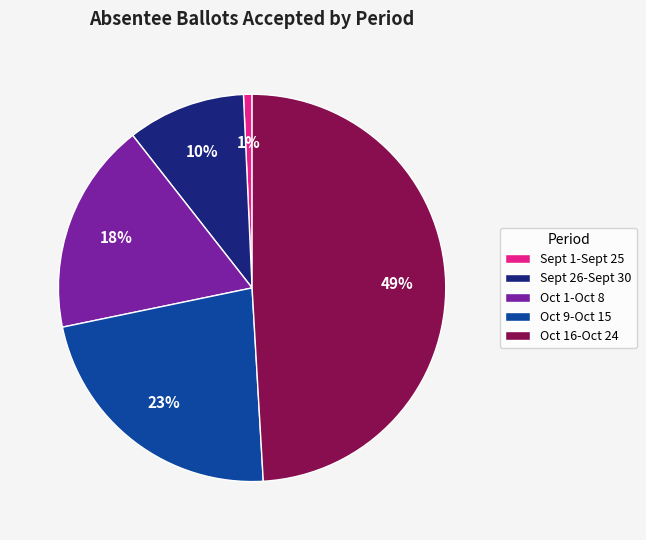

Do Oct 16-Oct 24 and Oct 9-Oct 15 together represent more than half of the pie?

Yes